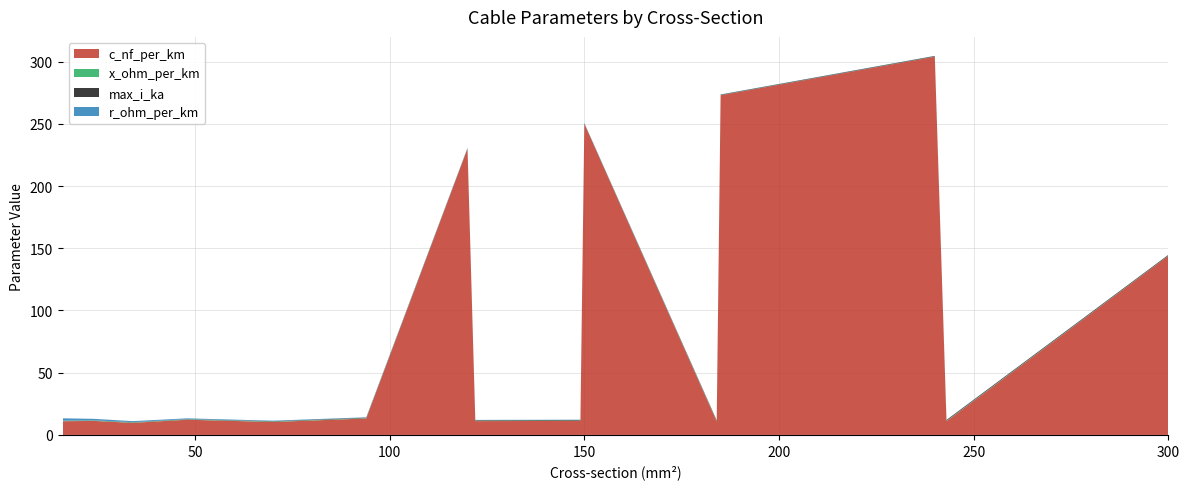

Reading left to right, list all the values displayed in this chart.

c_nf_per_km: 11.0	11.2	9.7	12.2	10.4	13.2	230.0	11.1	11.2	250.0	10.8	273.0	304.0	11.0	144.0
x_ohm_per_km: 0.3	0.3	0.4	0.3	0.3	0.3	0.1	0.3	0.3	0.1	0.3	0.1	0.1	0.3	0.1
max_i_ka: 0.1	0.1	0.2	0.2	0.3	0.3	0.3	0.4	0.5	0.3	0.5	0.4	0.4	0.6	0.6
r_ohm_per_km: 1.9	1.2	0.8	0.6	0.4	0.3	0.3	0.2	0.2	0.2	0.2	0.2	0.1	0.1	0.1